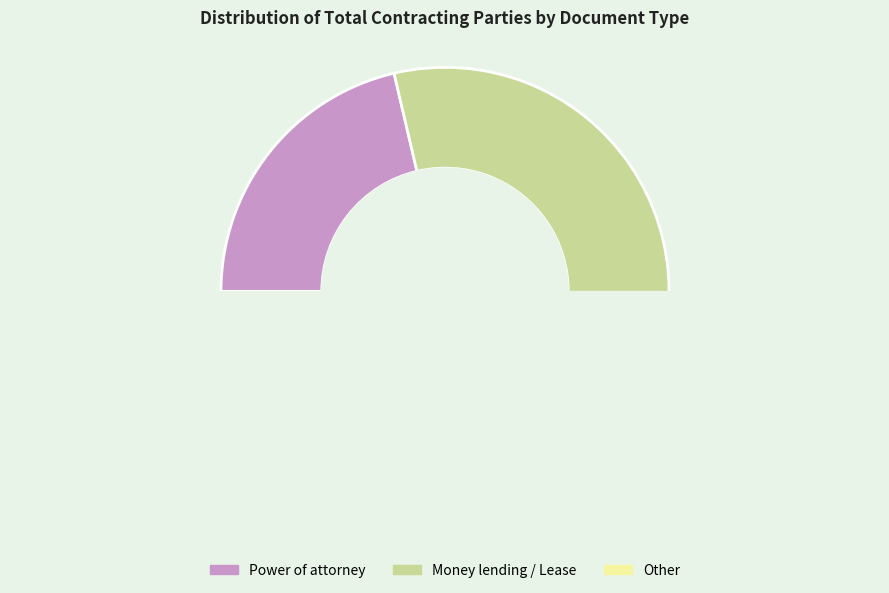

True or false: Concession contract for the sale accounts for 1% of the total.

False